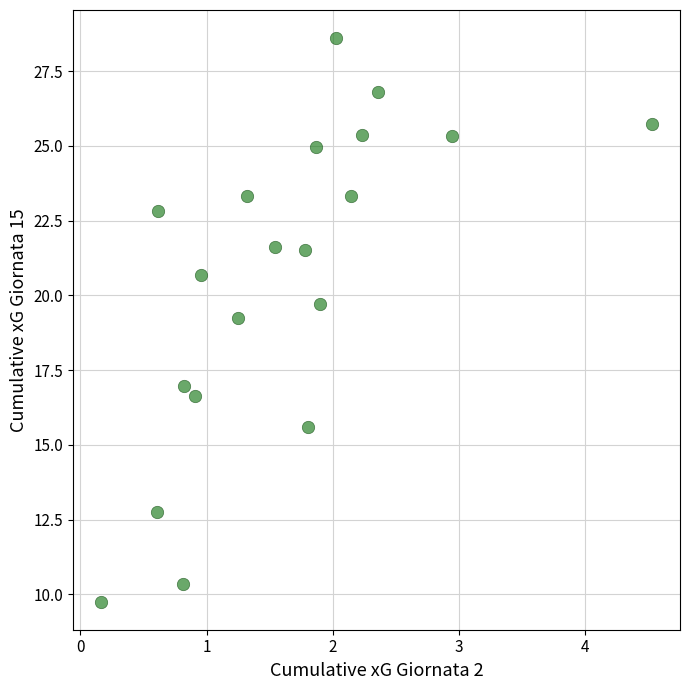

What Y value in the scatter plot is closest to 19?

19.2